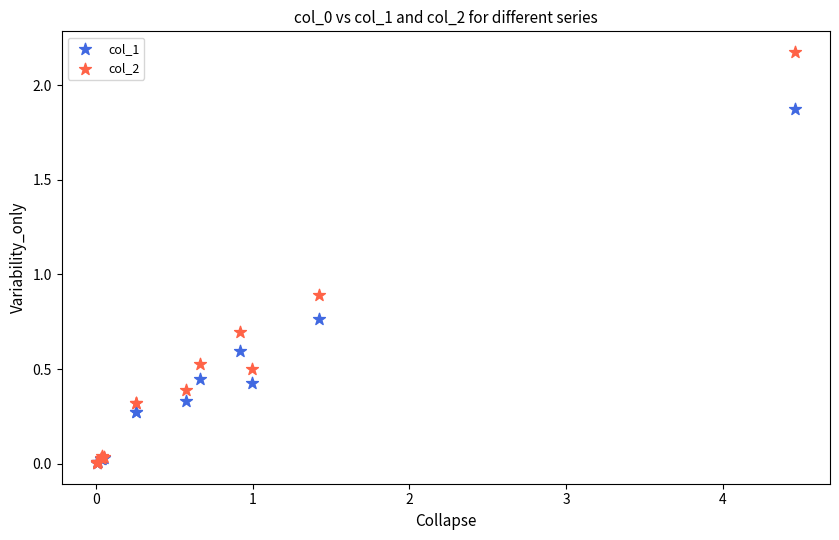

Across all series, what Y value is closest to 1?

0.9